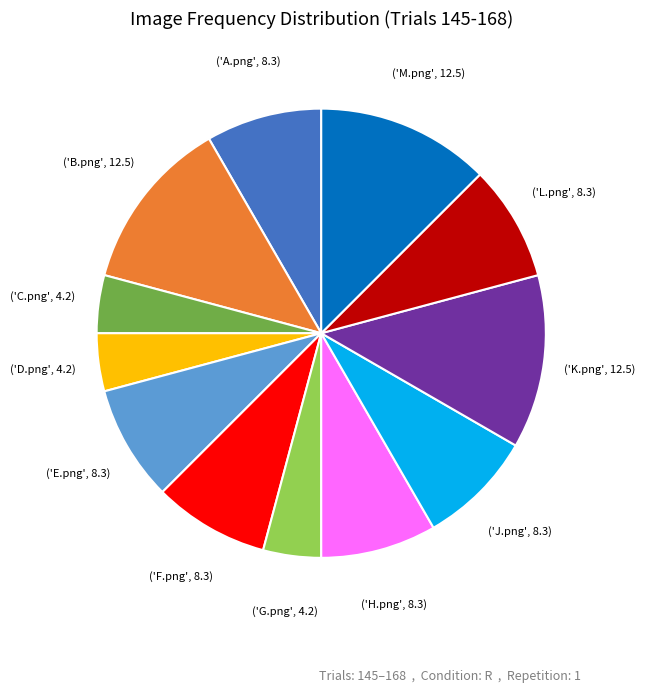

Does any single category account for the majority?

No